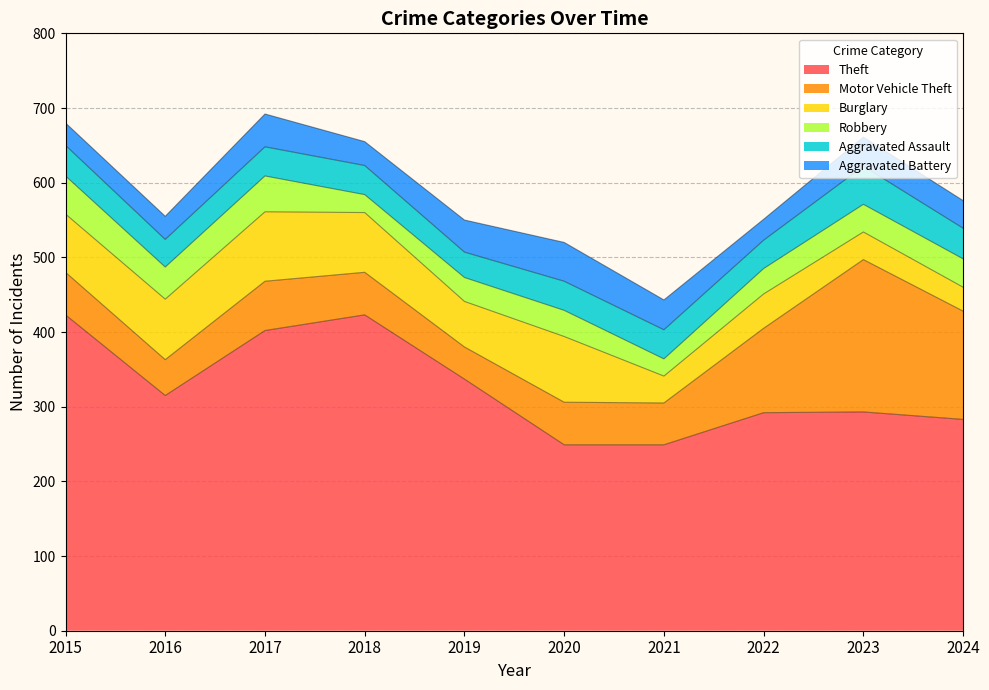

Which series has the largest total across all categories?

Theft